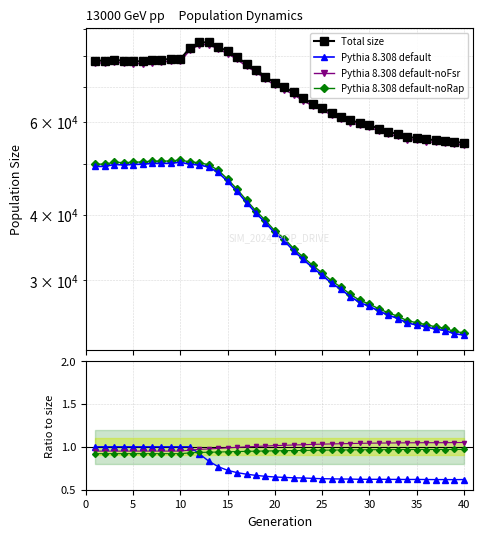

Is it true that size equals 78154.0 at 6?

True